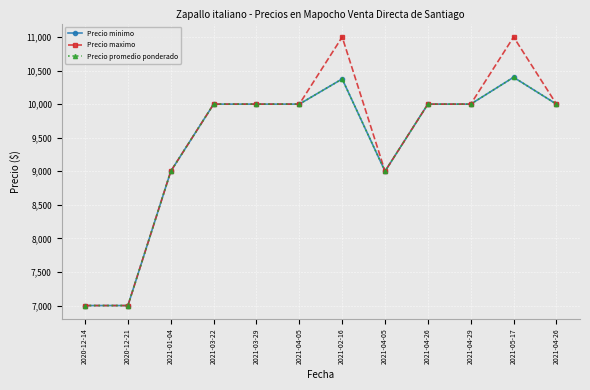

Does the chart have visible grid lines?

Yes